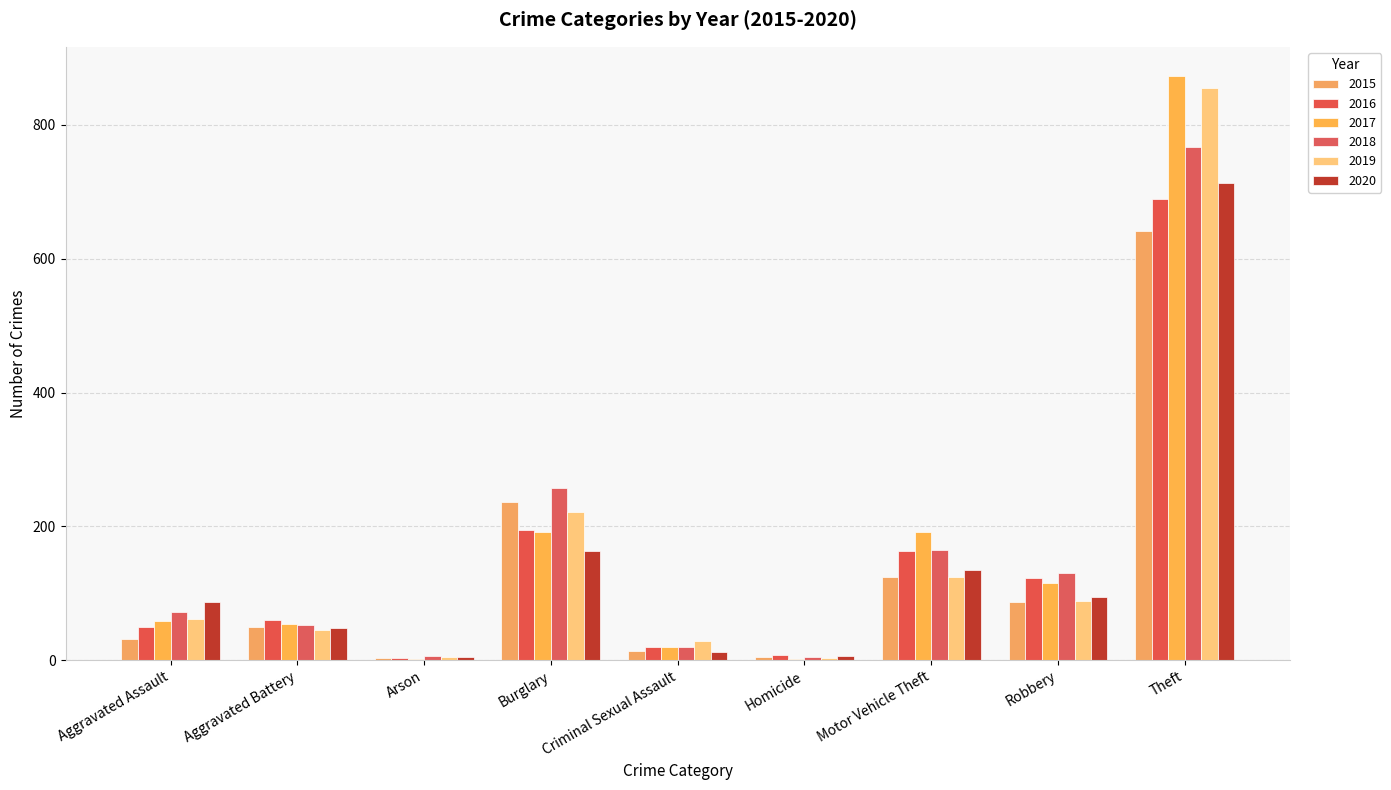

At which label does 2018 reach its minimum?

Homicide